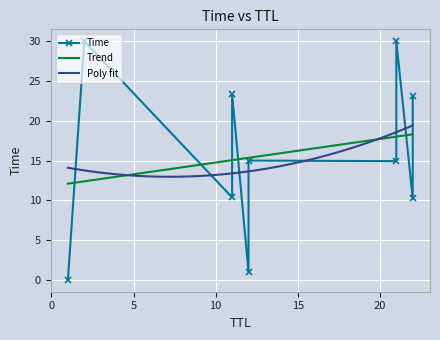

What is the maximum value shown in the chart?

30.0